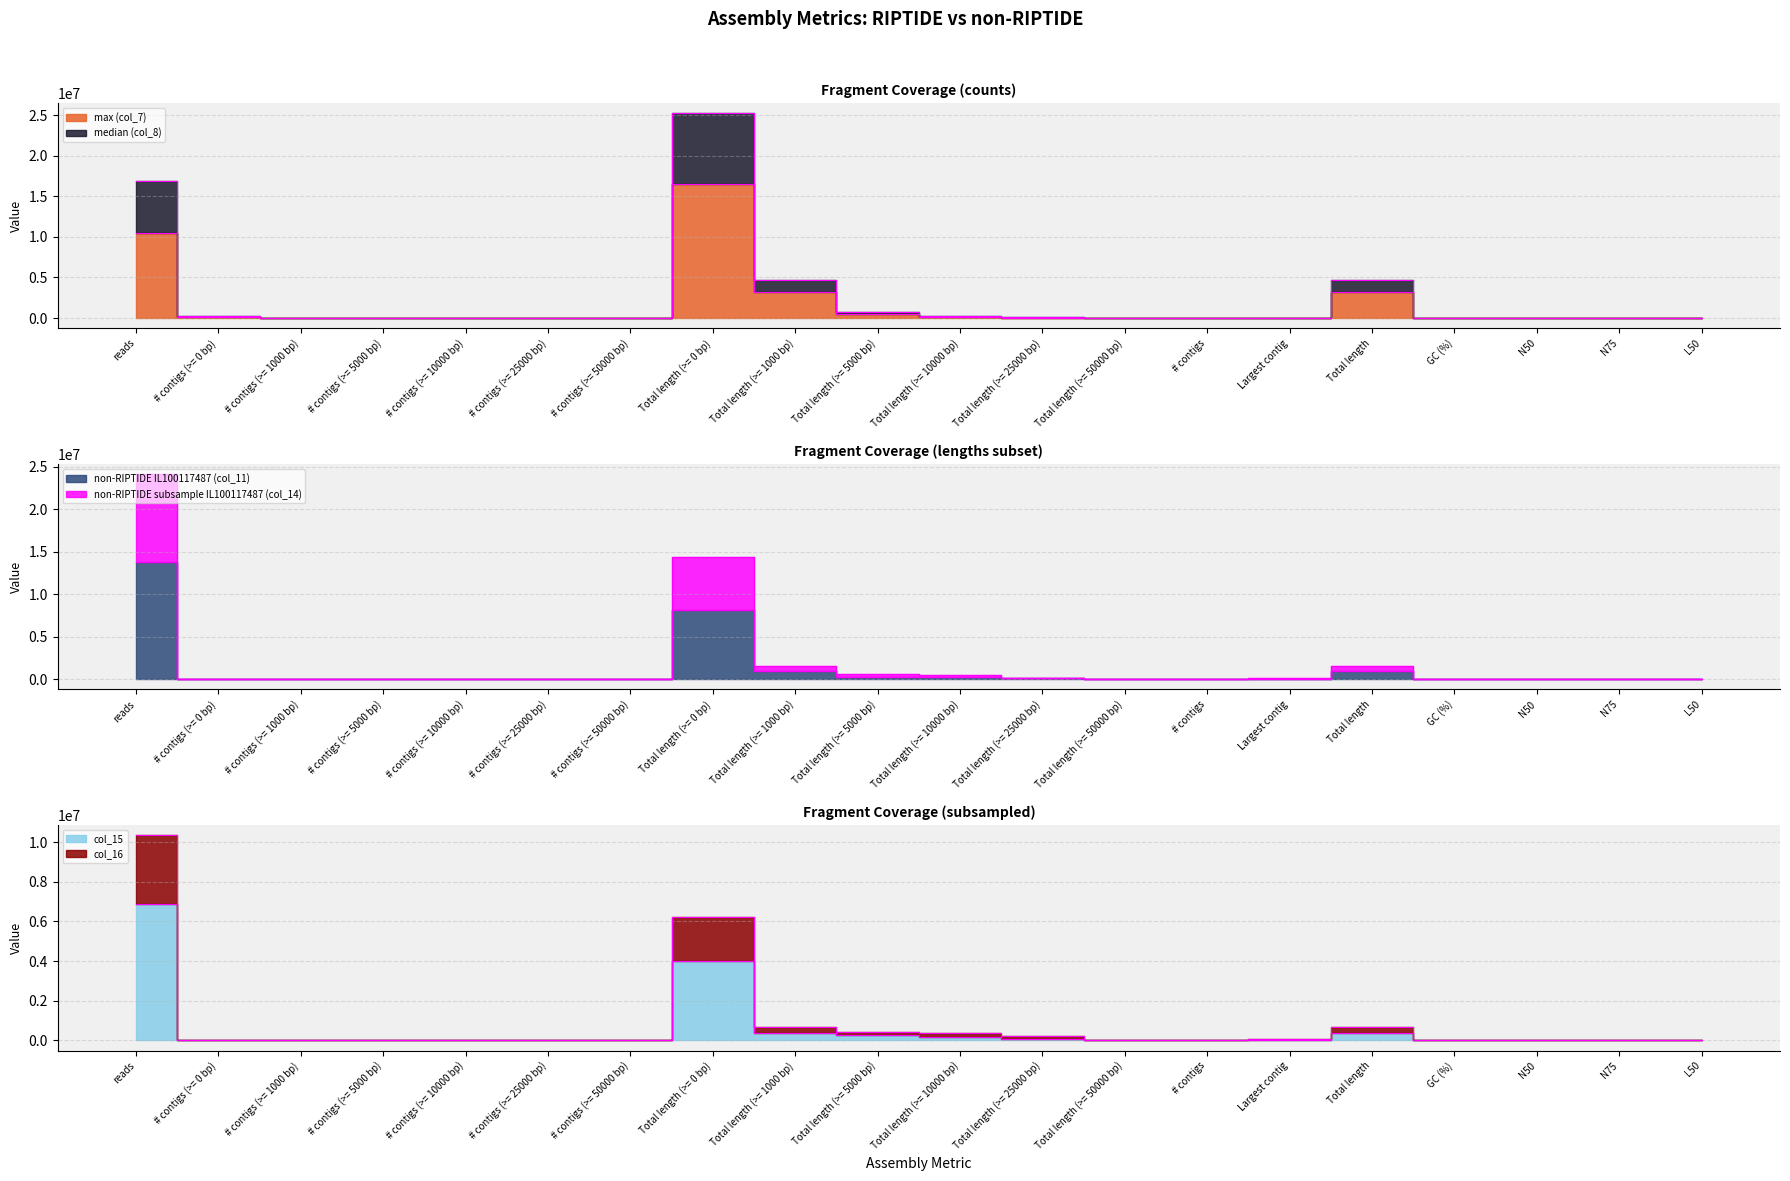

Which category has the highest value in the non-RIPTIDE subsample IL100117487 (col_14) series?

reads